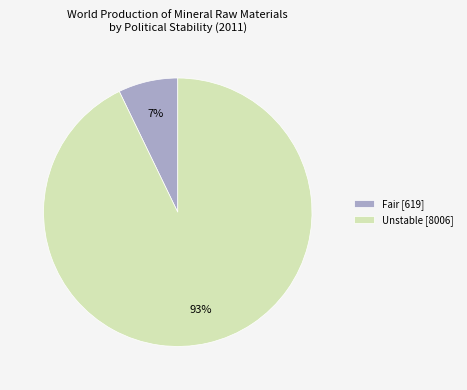

Which category accounts for the majority?

Unstable [8006]